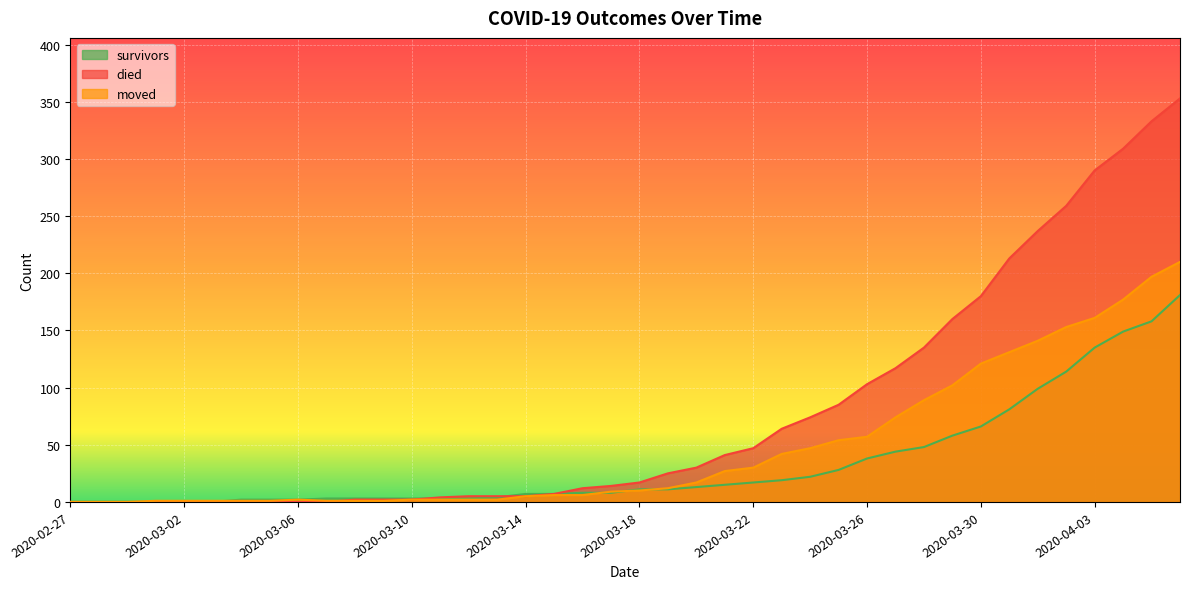

Does the chart display data point markers on the line(s)?

No